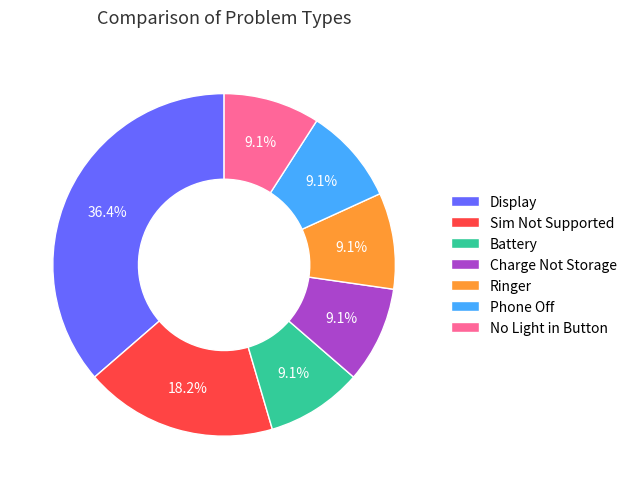

Count the number of slices in the pie.

7